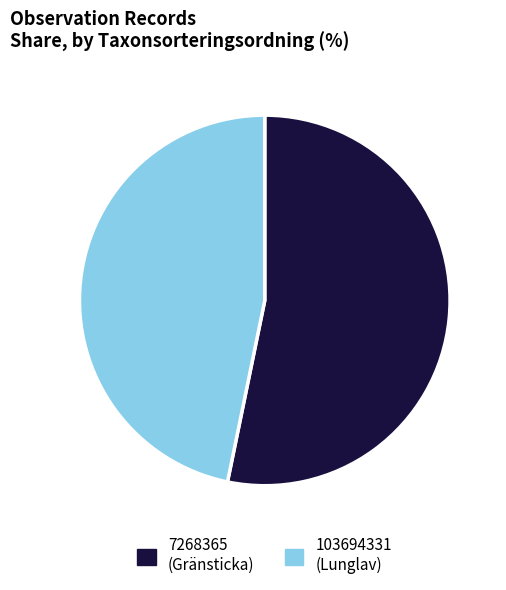

Which category has the biggest portion of the pie?

7268365 (Gränsticka)